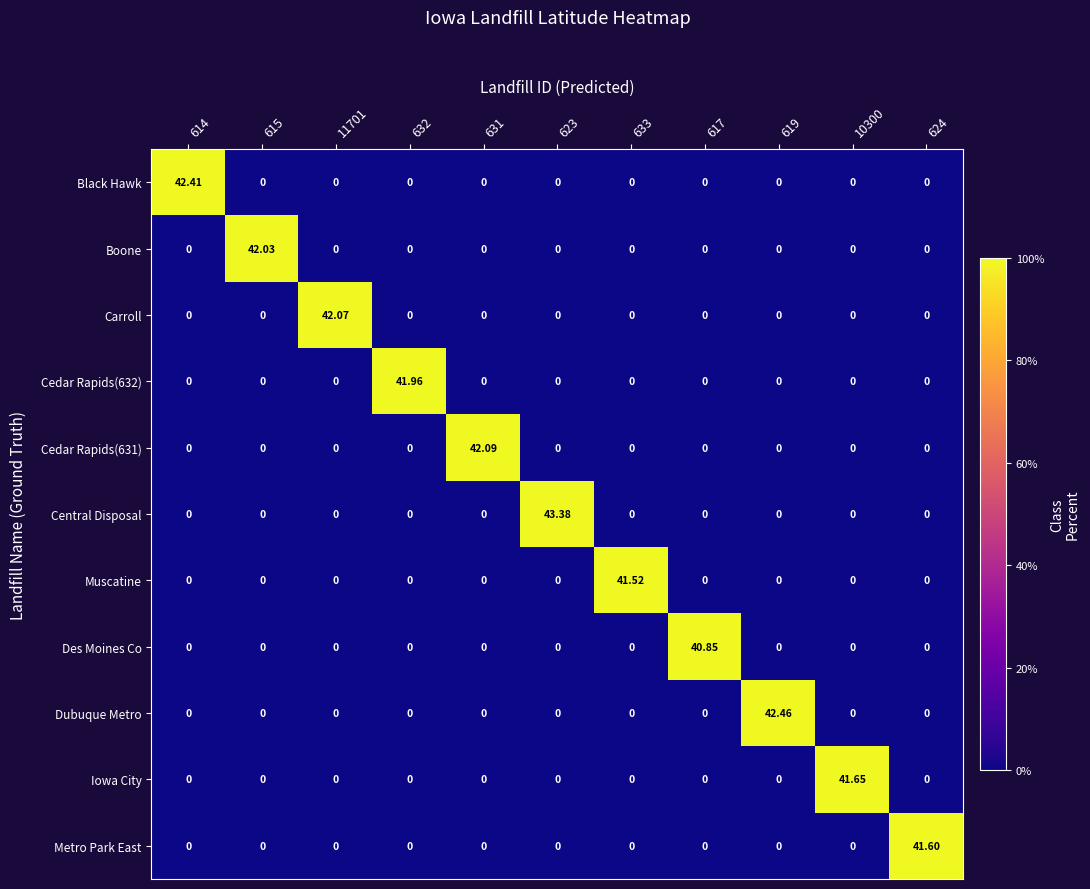

Is the value of Cedar Rapids(632) at 10300 greater than the value of Black Hawk at 614?

No